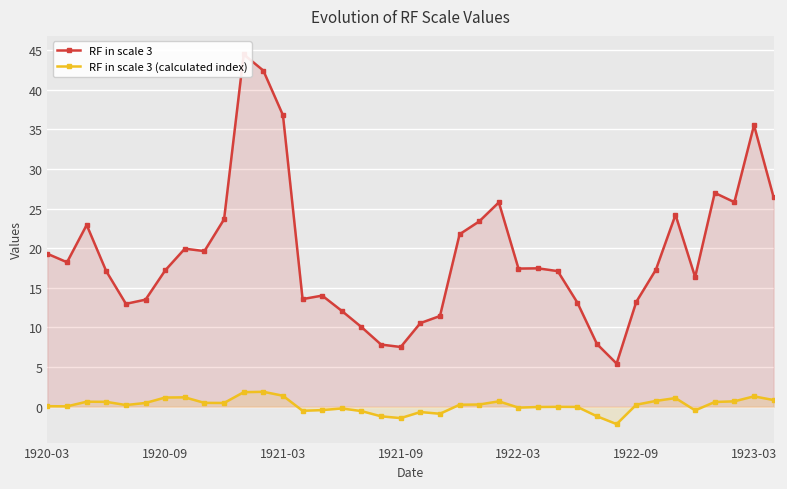

True or false: RF in scale 3 and RF in scale 3 (calculated index) cross at least once.

False